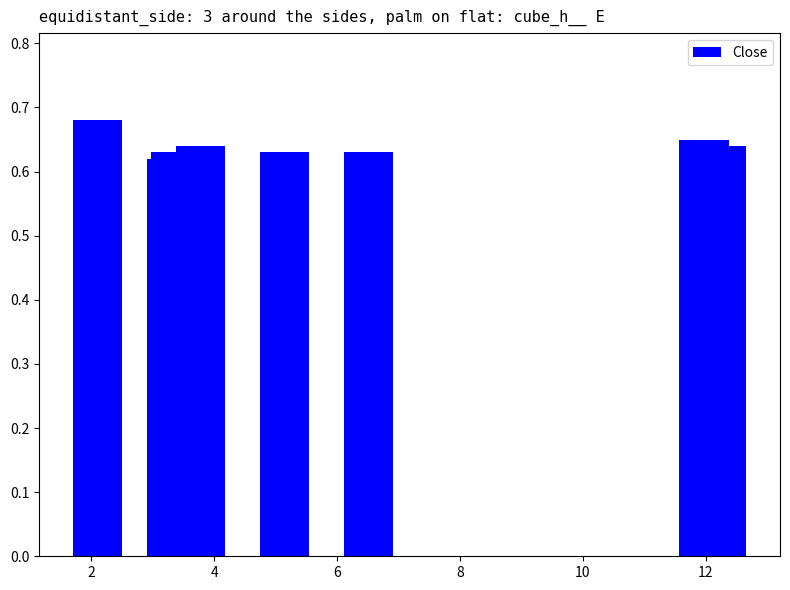

How many values are between 0 and 1?

8